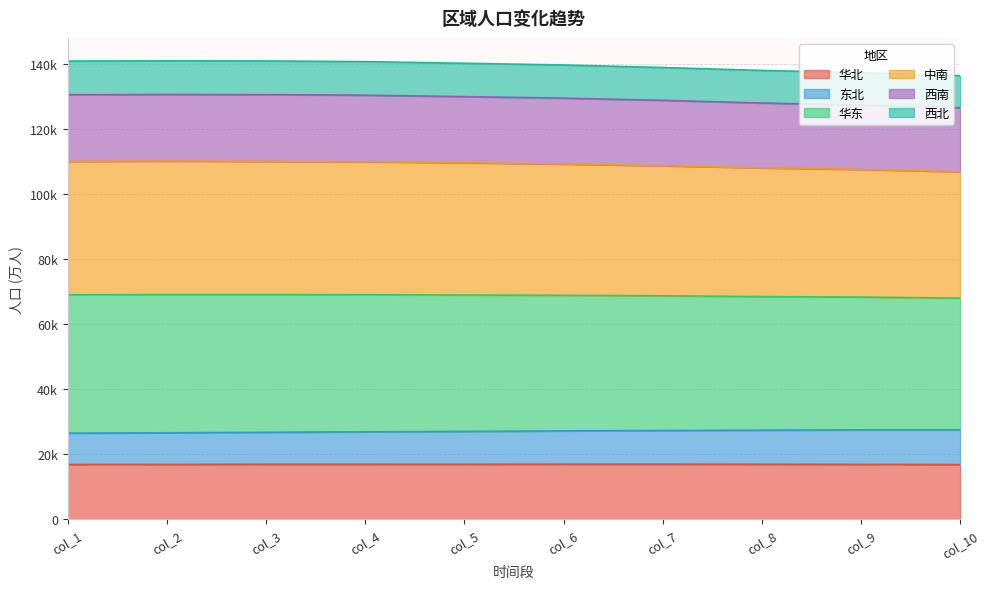

True or false: 华北 and 东北 cross at least once.

False